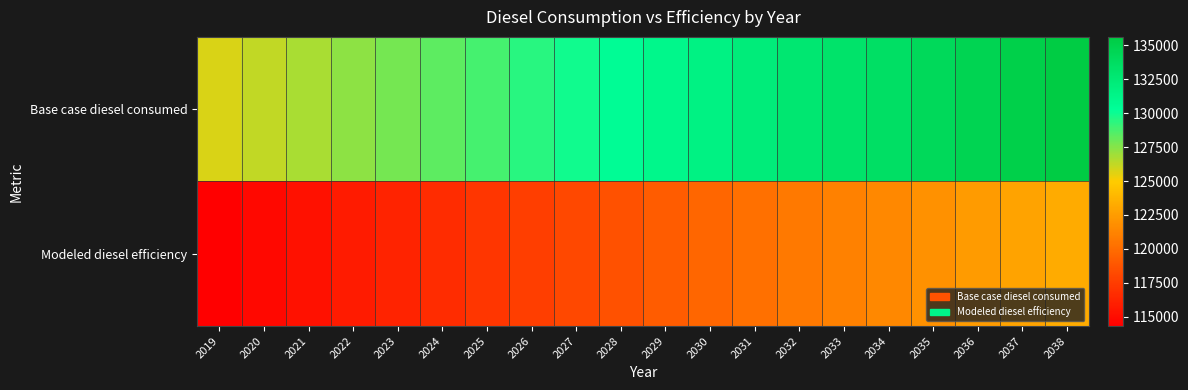

At how many categories does at least one series exceed 120253?

20